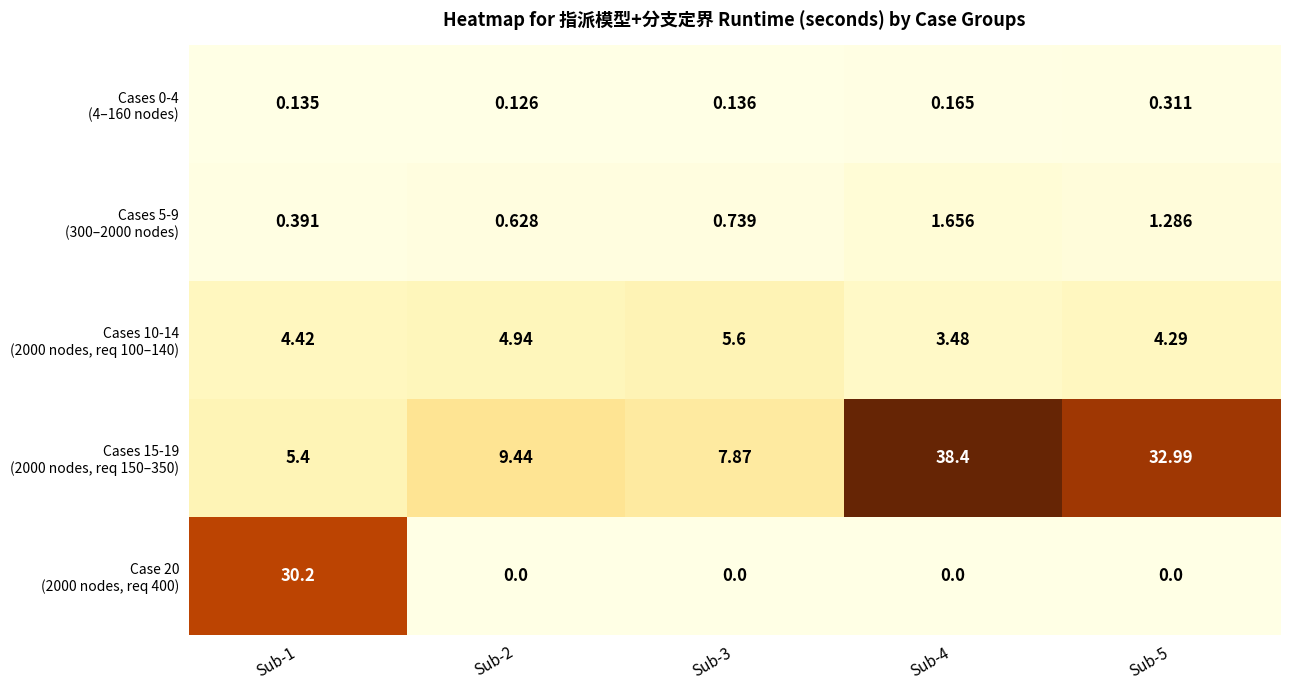

Count the number of data series in this chart.

5